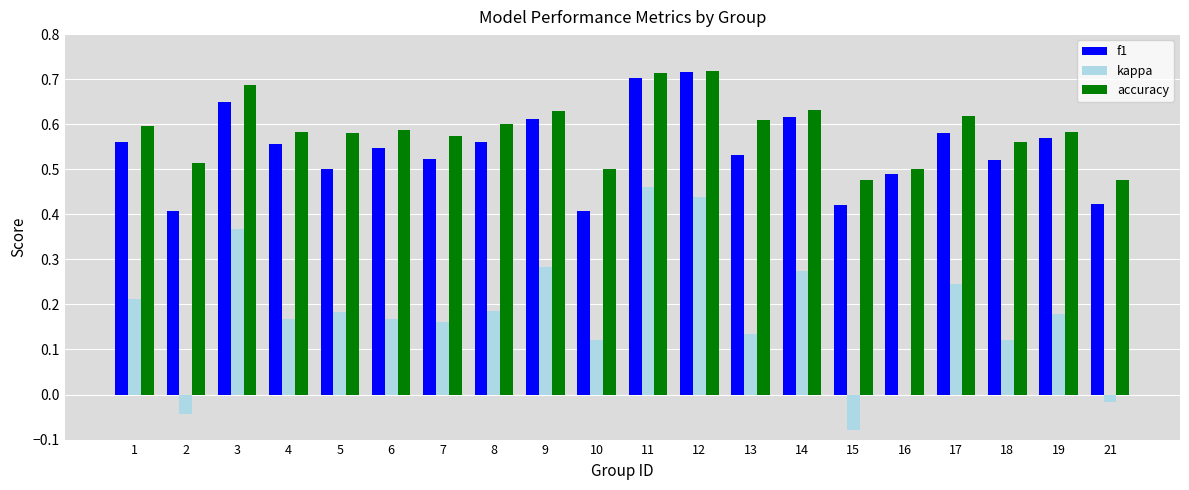

What is the total value across all series at 4?

1.3